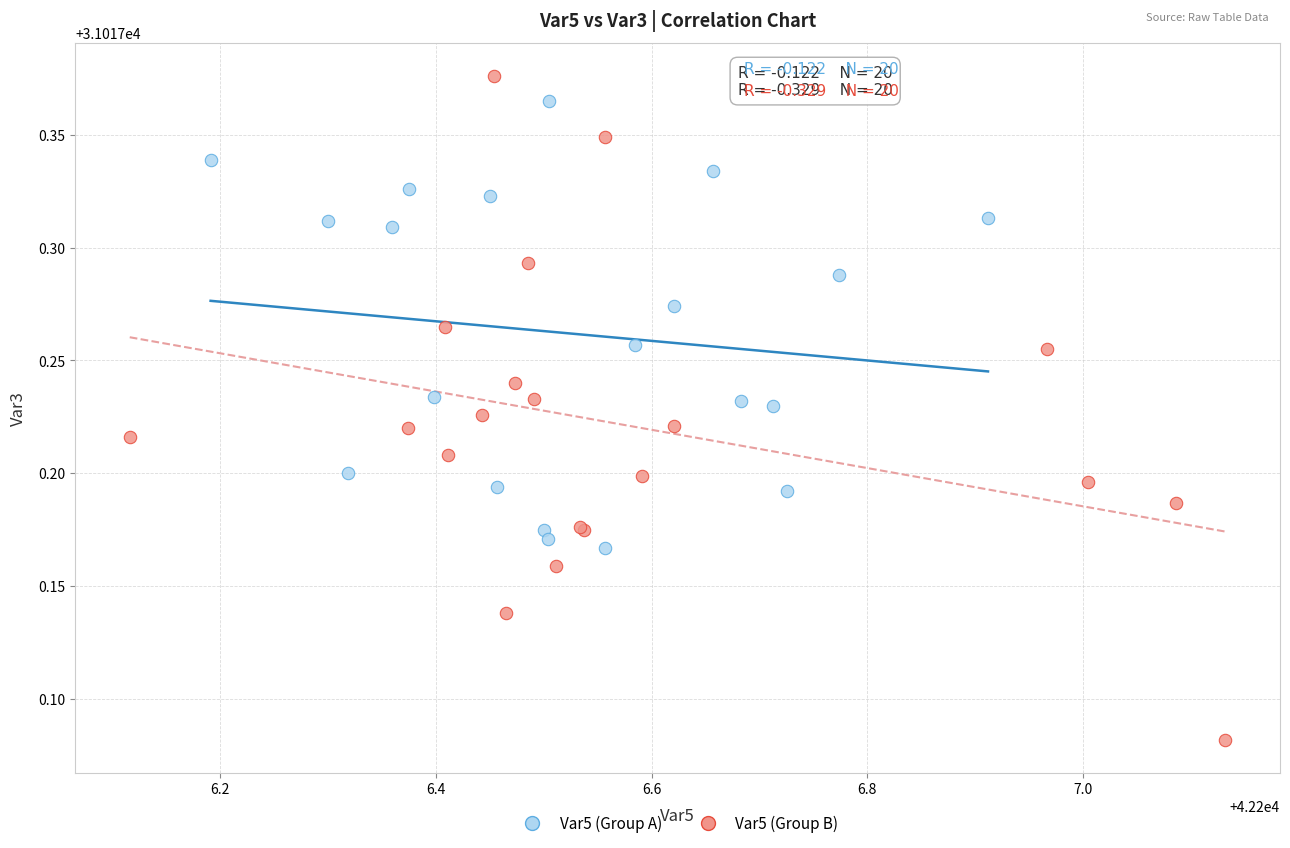

Which series contains the lowest Y value?

Var5 (Group B)